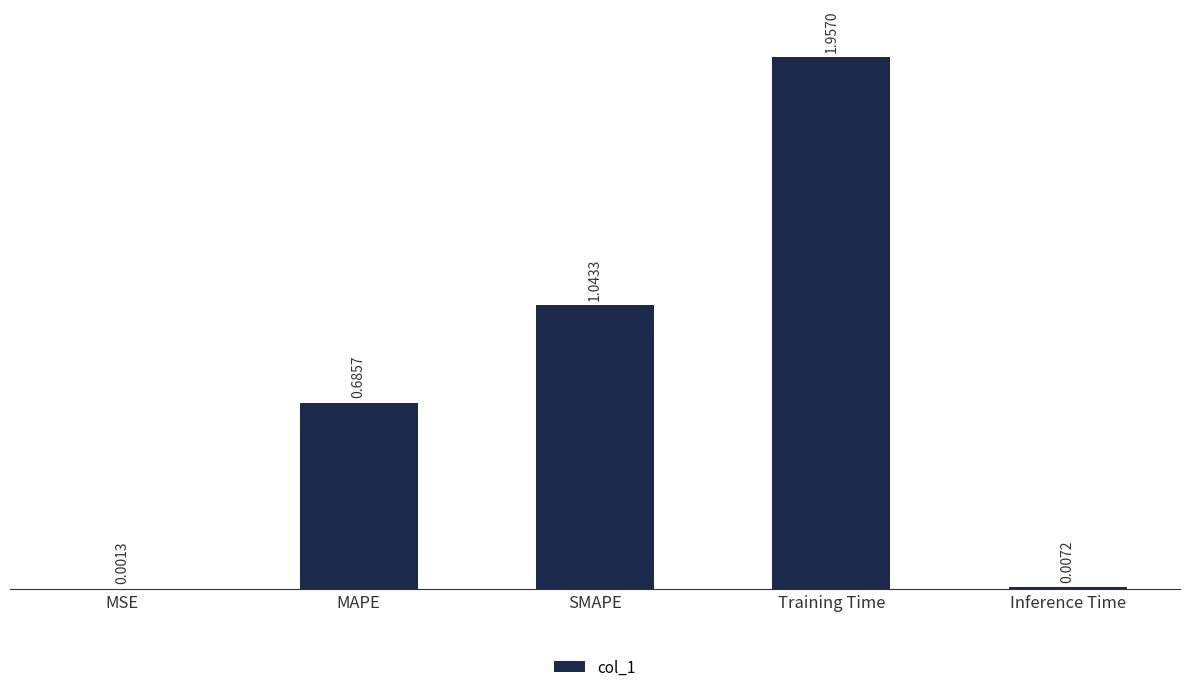

Where is the data nearest to the value 0?

MSE